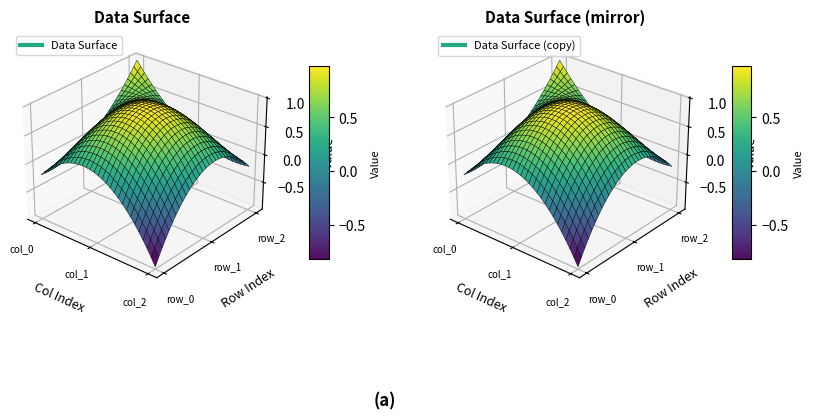

What is the average value of the row_1 series?

0.4